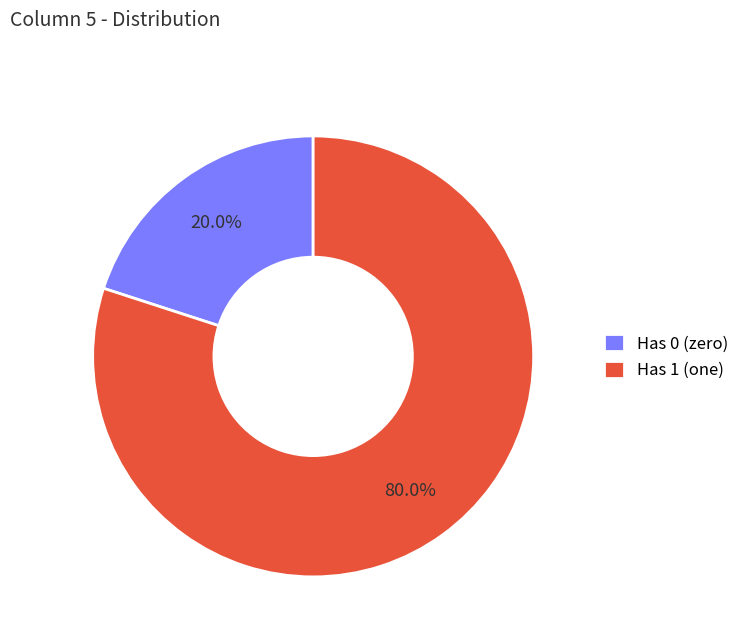

Which category has the biggest portion of the pie?

Has 1 (one)